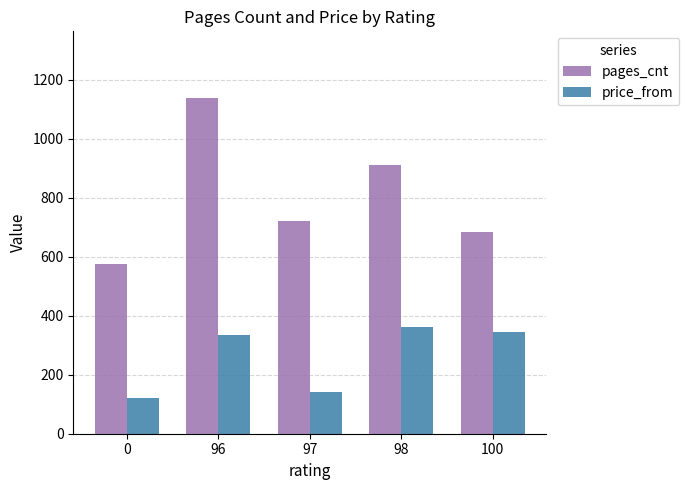

The value of pages_cnt at 97 is 216. True or false?

False